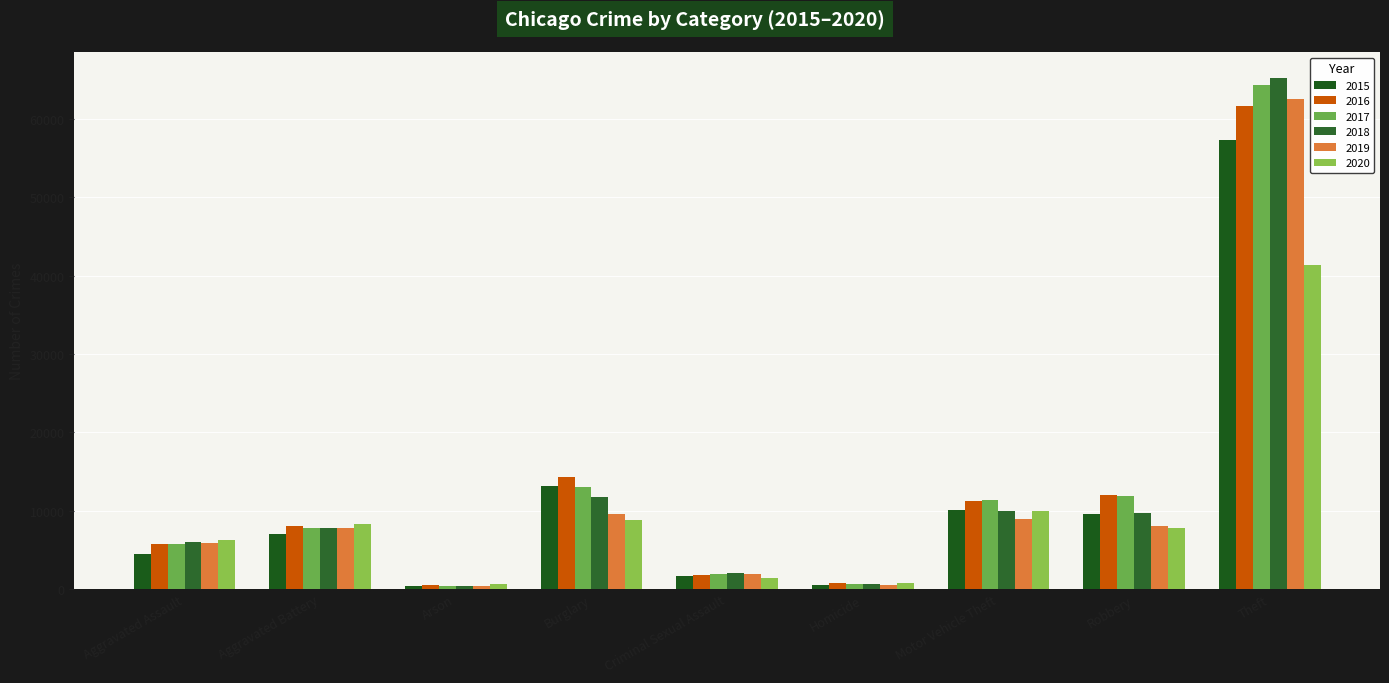

The value of 2015 at Arson is 112. True or false?

False